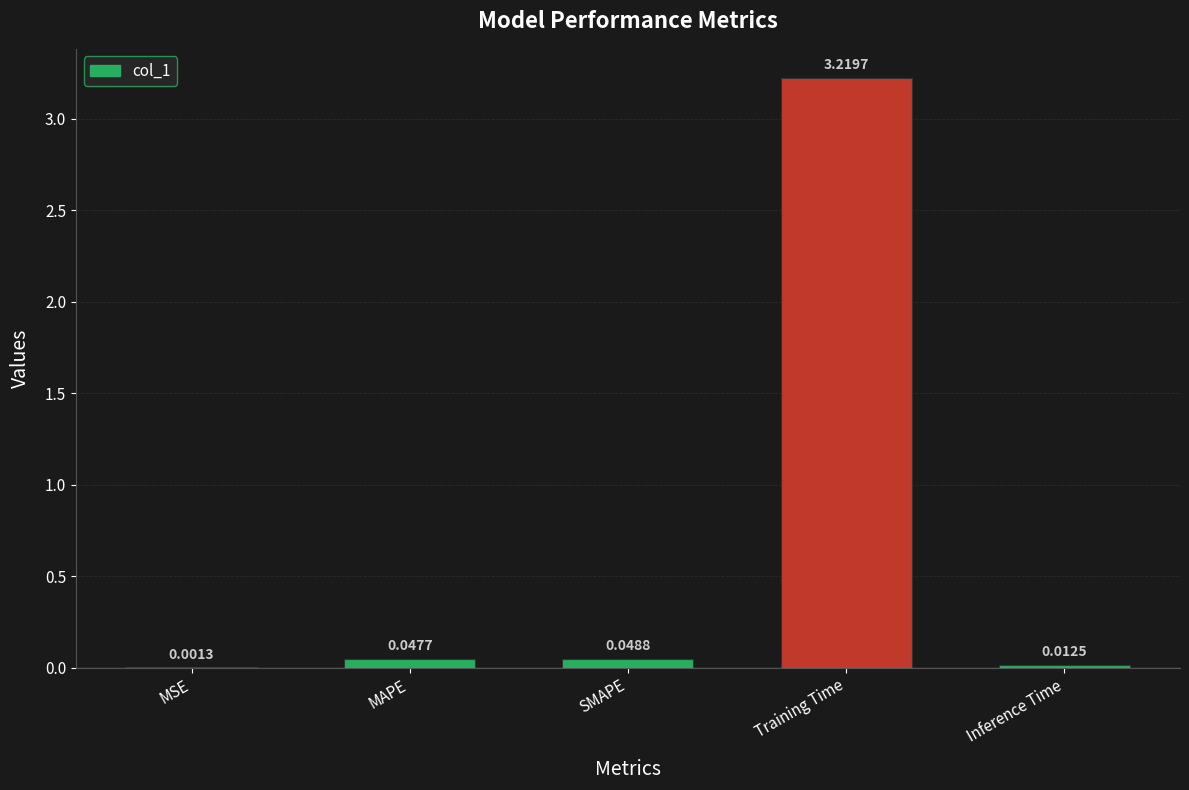

Which label corresponds to the largest value in the chart?

Training Time